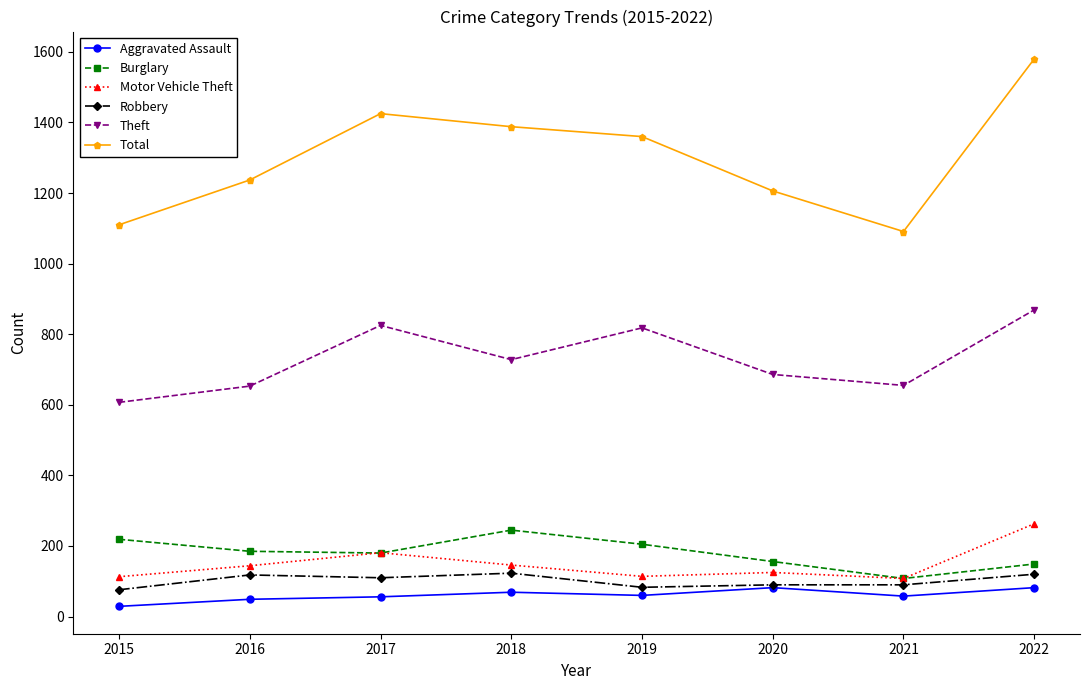

What value does the Robbery series have at 2018?

123